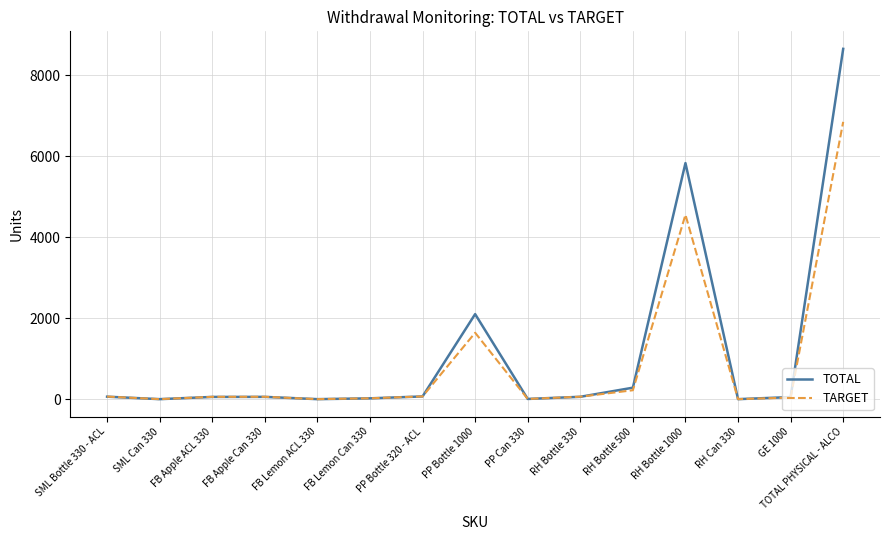

At which label is TOTAL closest to 4328?

RH Bottle 1000